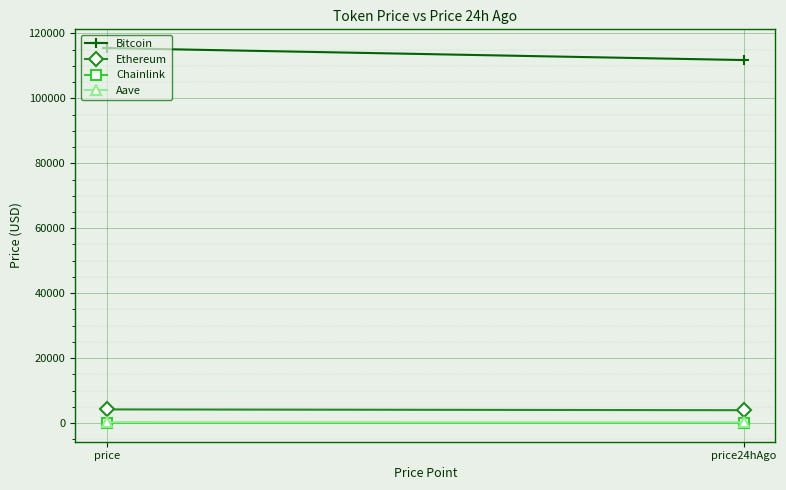

What is the difference between the highest and lowest values at price24hAgo?

111798.1